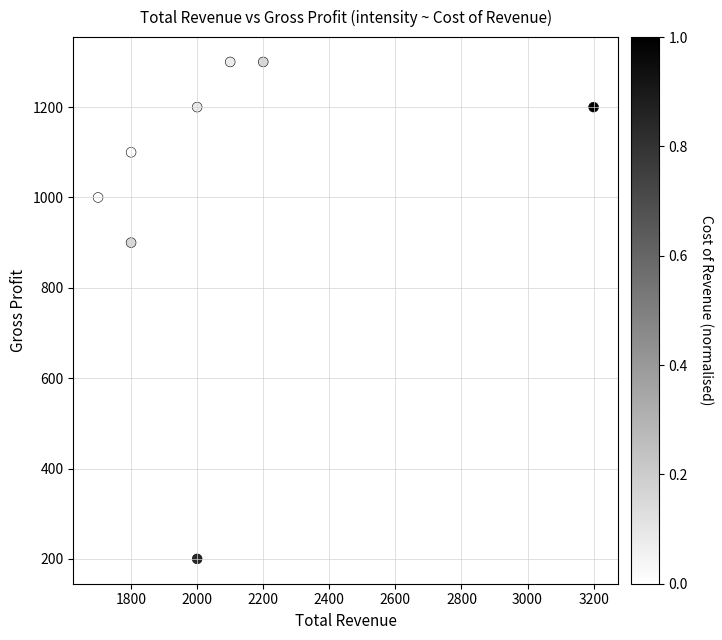

What is the average X value?

2100